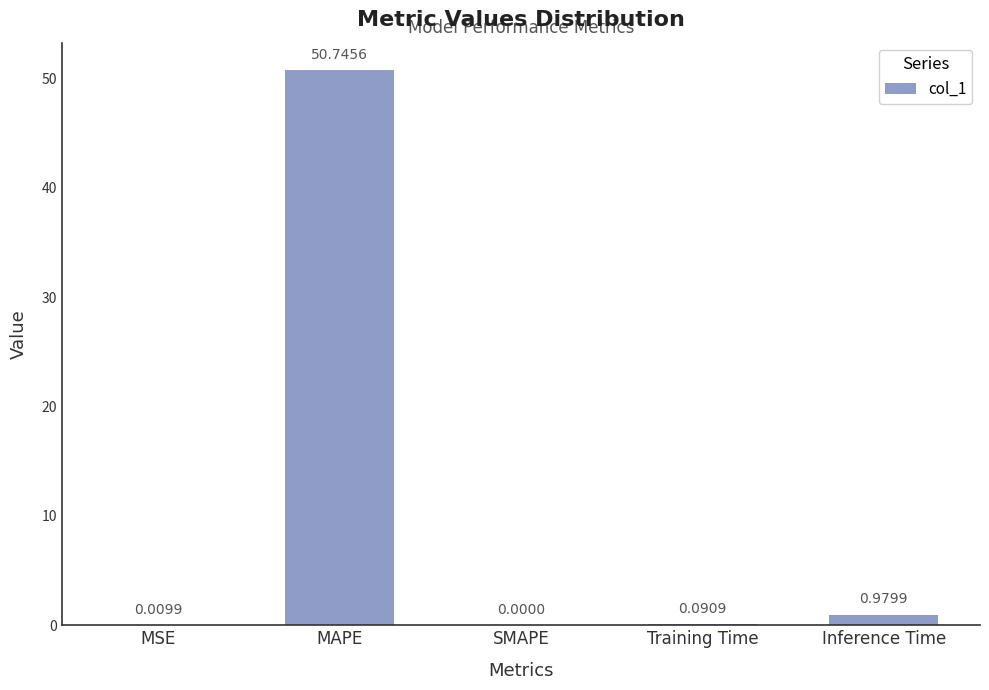

Which category has the highest value across all series?

MAPE